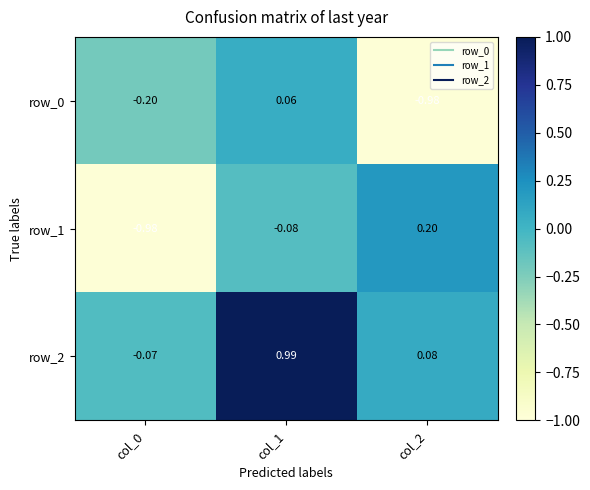

List the labels in order of row_2 value, largest first.

col_1, col_2, col_0